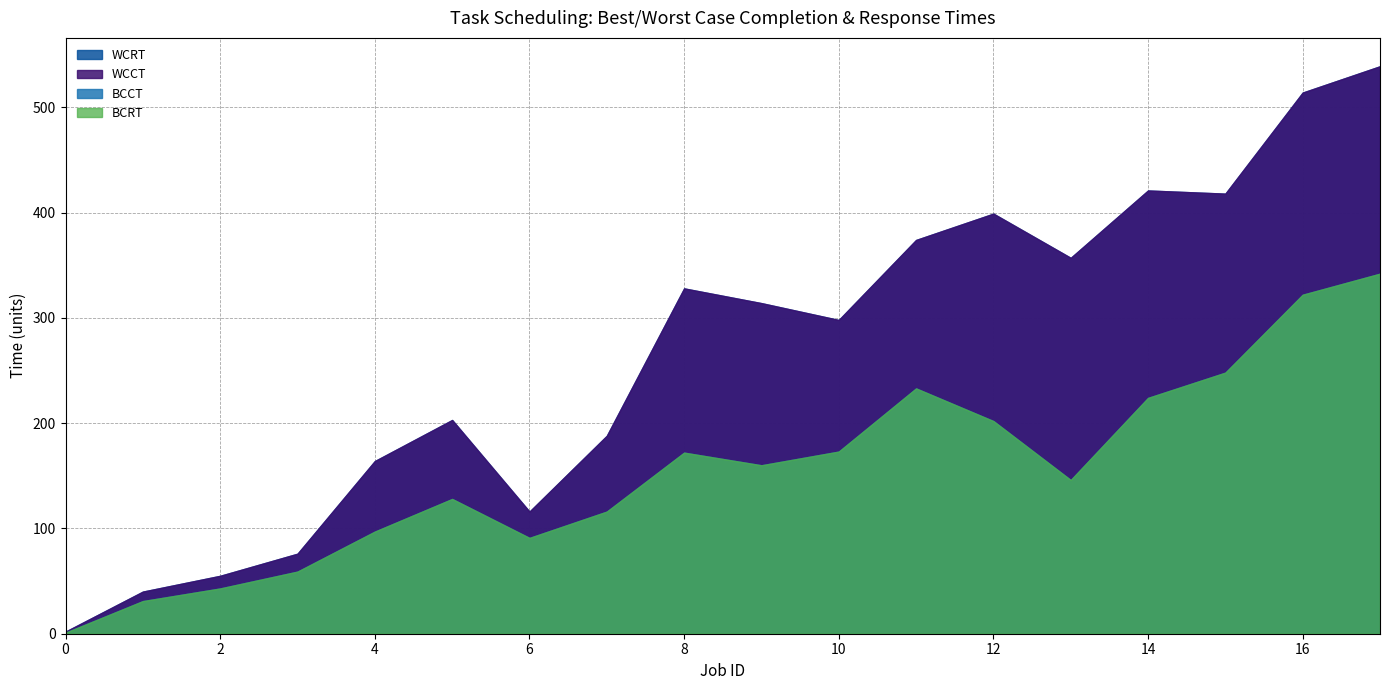

What is the value of the BCRT point at the 11th from the left?

173